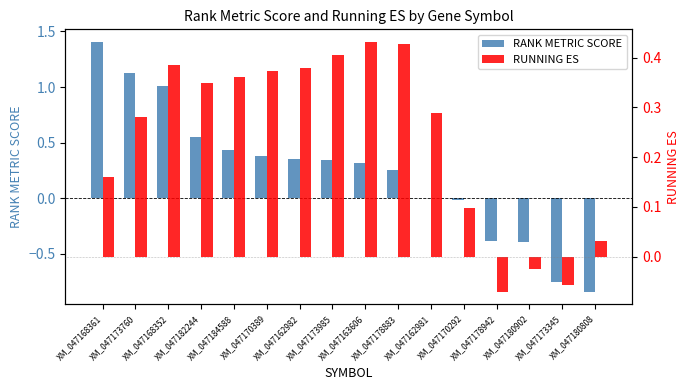

Reading left to right, transcribe all the data shown in this chart.

RANK METRIC SCORE: 1.4	1.1	1.0	0.5	0.4	0.4	0.4	0.3	0.3	0.2	0.0	-0.0	-0.4	-0.4	-0.8	-0.8
RUNNING ES: 0.2	0.3	0.4	0.3	0.4	0.4	0.4	0.4	0.4	0.4	0.3	0.1	-0.1	-0.0	-0.1	0.0